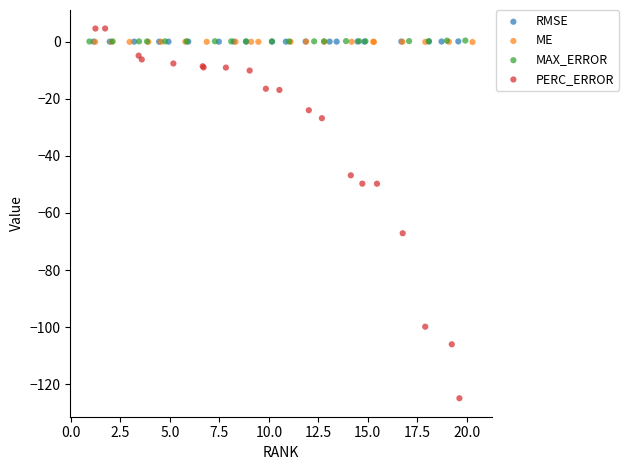

Which series contains the lowest Y value?

PERC_ERROR